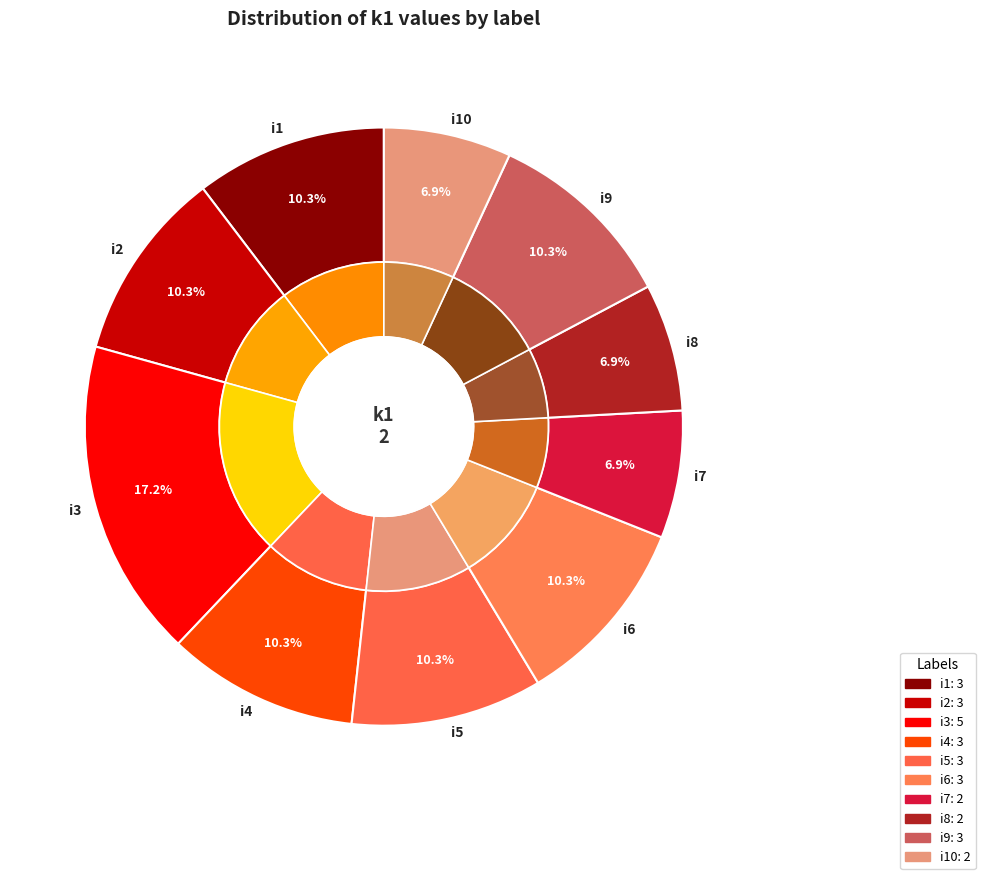

What percentage is NOT represented by i6?

89.7%